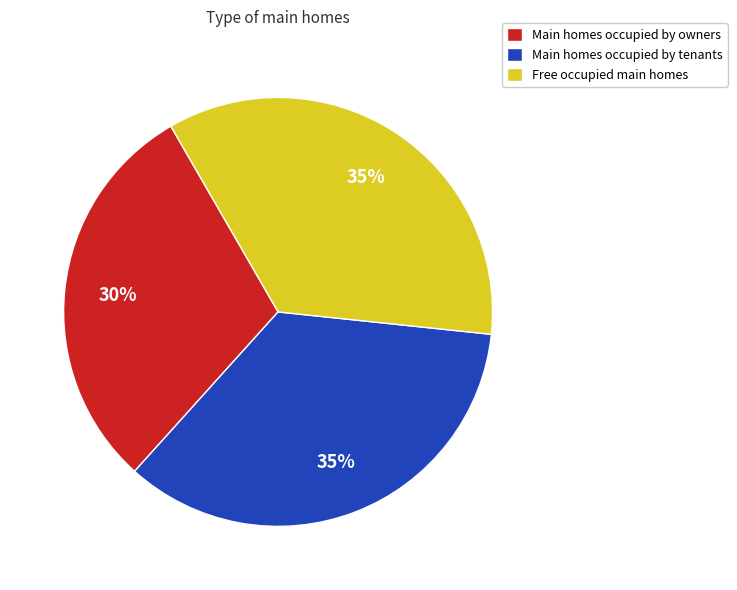

Approximately how many times larger is the value at Free occupied main homes compared to Main homes occupied by owners?

1.2